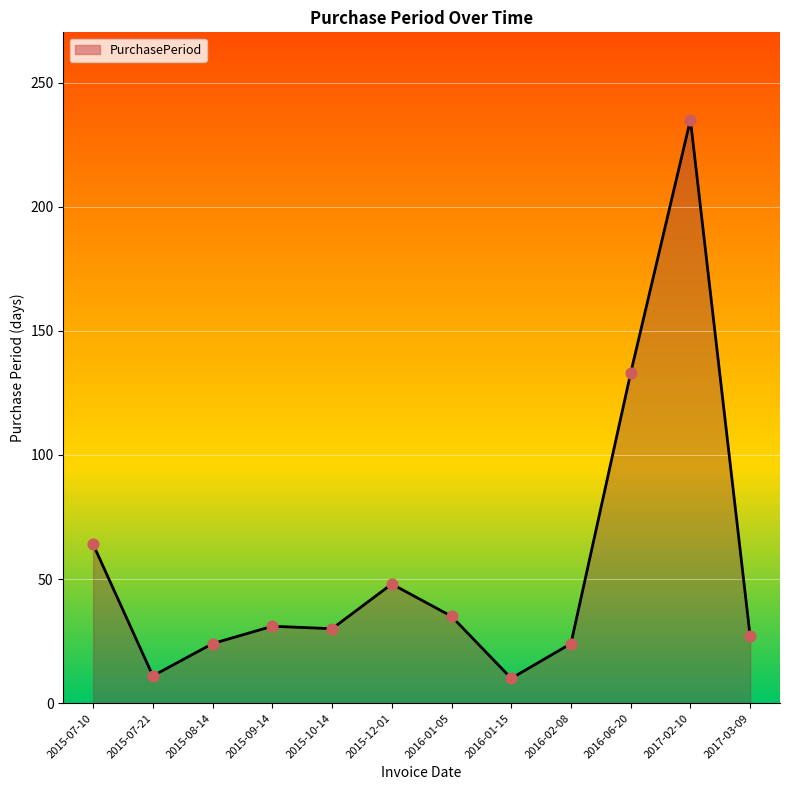

Between 2015-07-10 and 2017-02-10, which is larger?

2017-02-10